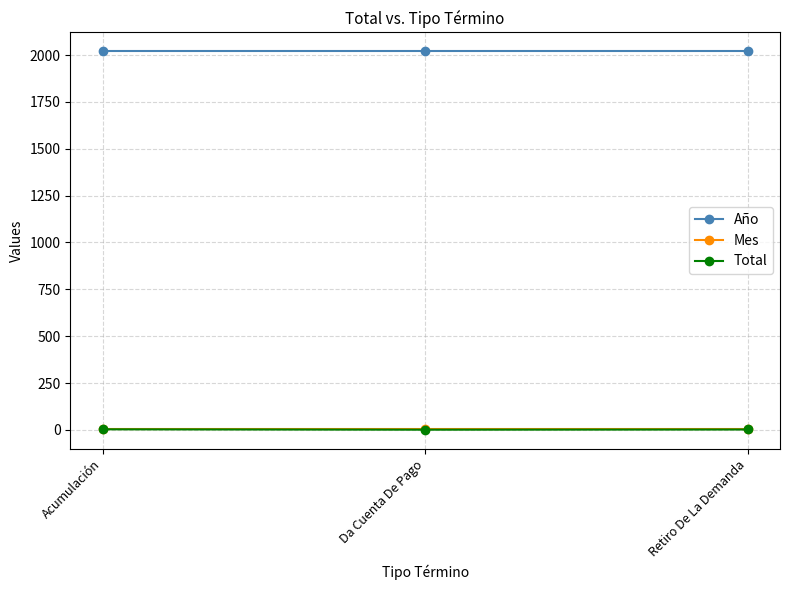

Does the chart have visible grid lines?

Yes